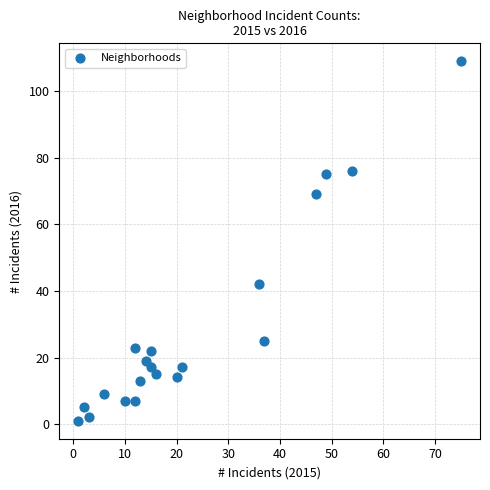

What is the range of Y values (max minus min)?

108